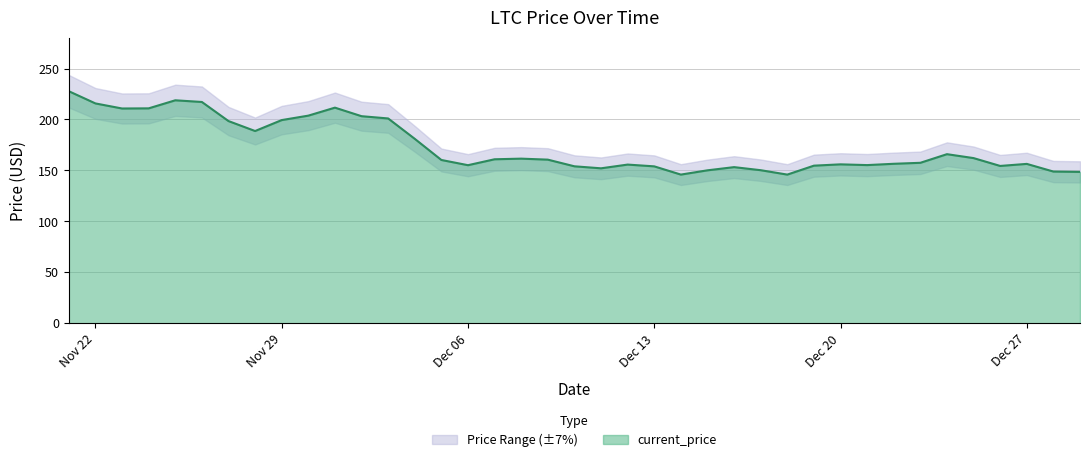

How many values are below 160?

19